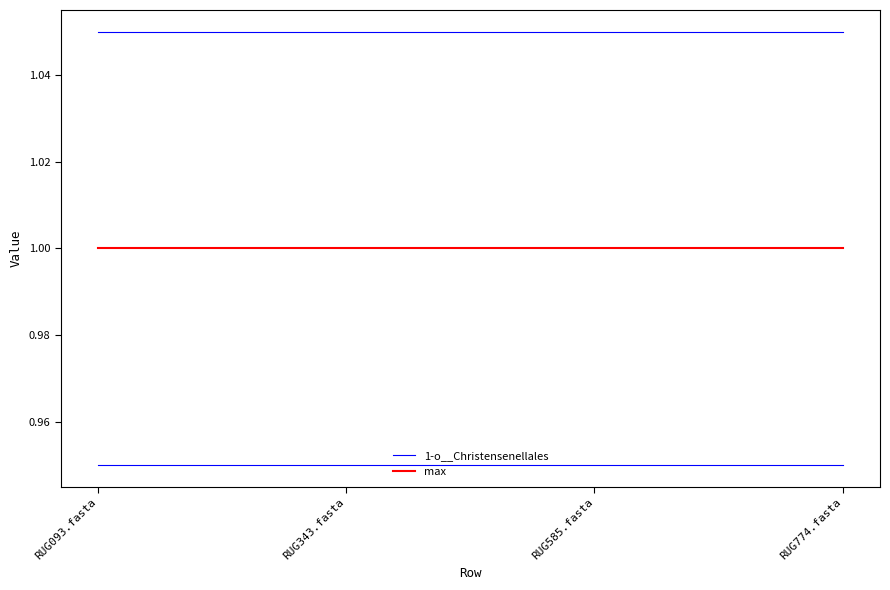

The 1-o__Christensenellales series shows 0.2 at RUG343.fasta. True or false?

False